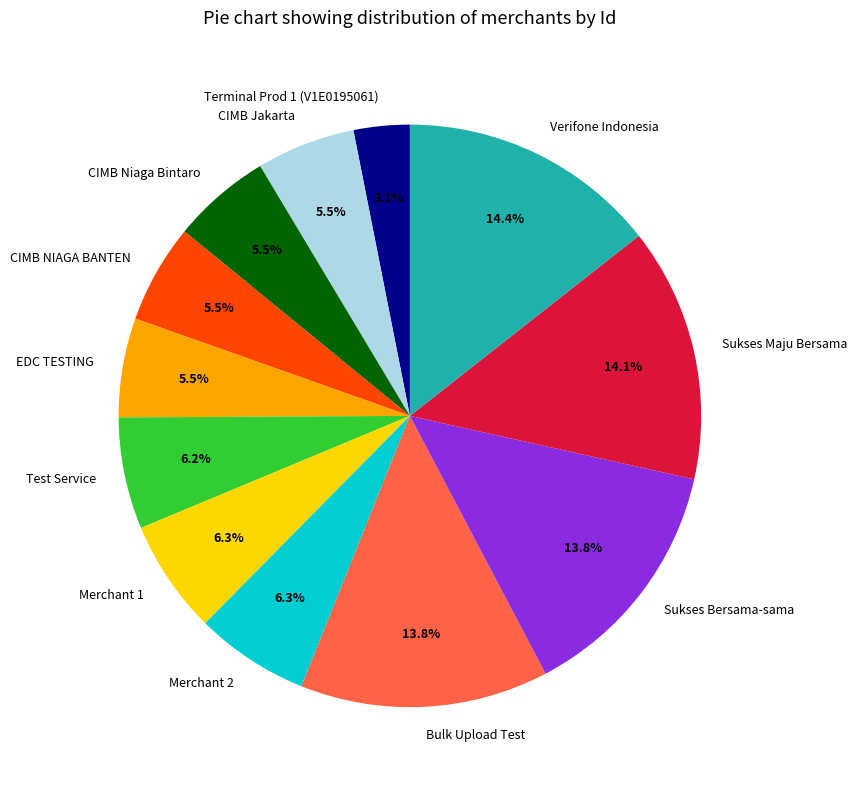

Which has a higher value, Verifone Indonesia or Terminal Prod 1 (V1E0195061)?

Verifone Indonesia